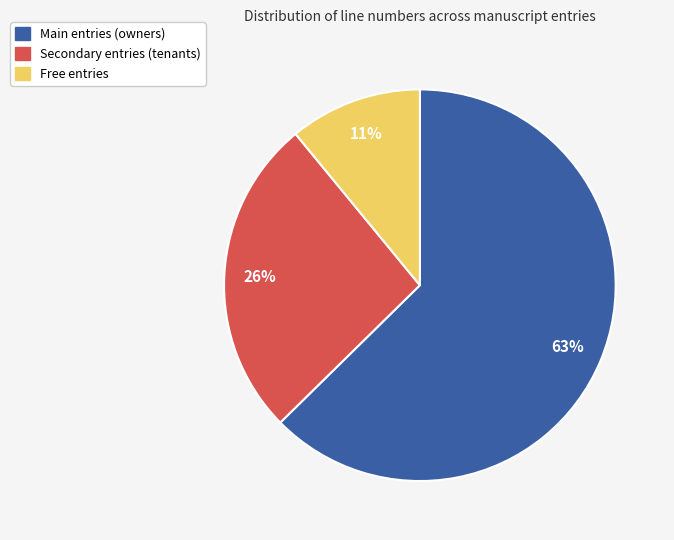

To the nearest percent, what is the difference between the largest and smallest slice percentages?

52%